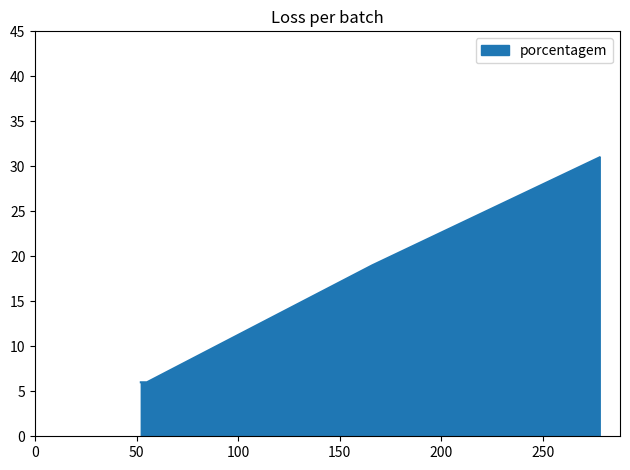

Between 55 and 52, which is larger?

55